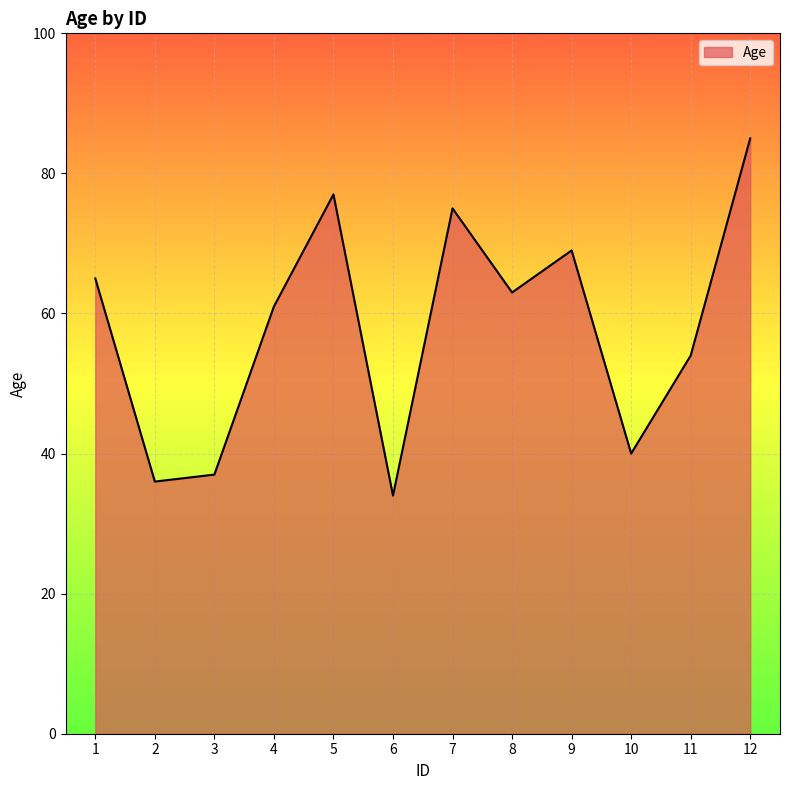

What is the difference between the values at 5 and 4?

16